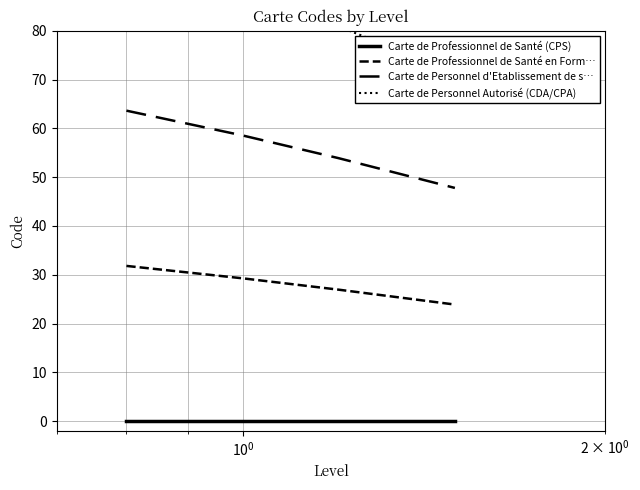

What is the difference between the second highest and second lowest values in the Carte de Professionnel de Santé en Form… series?

2.3